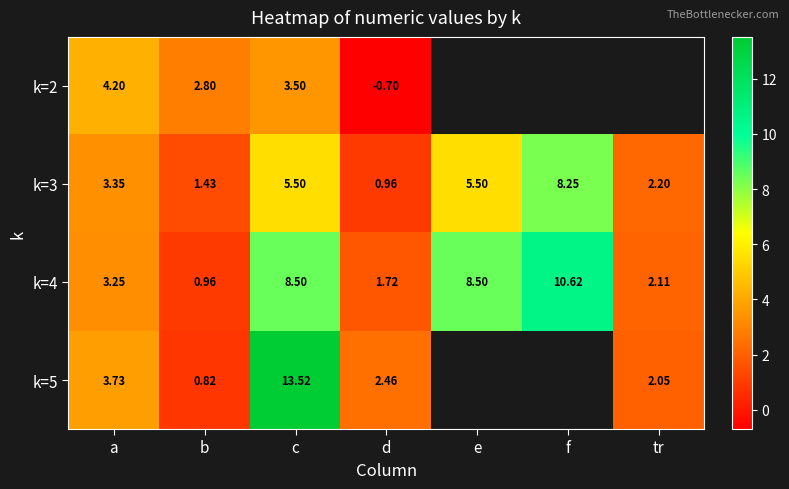

What is the difference between the maximum and minimum values in the k=3 series?

7.3